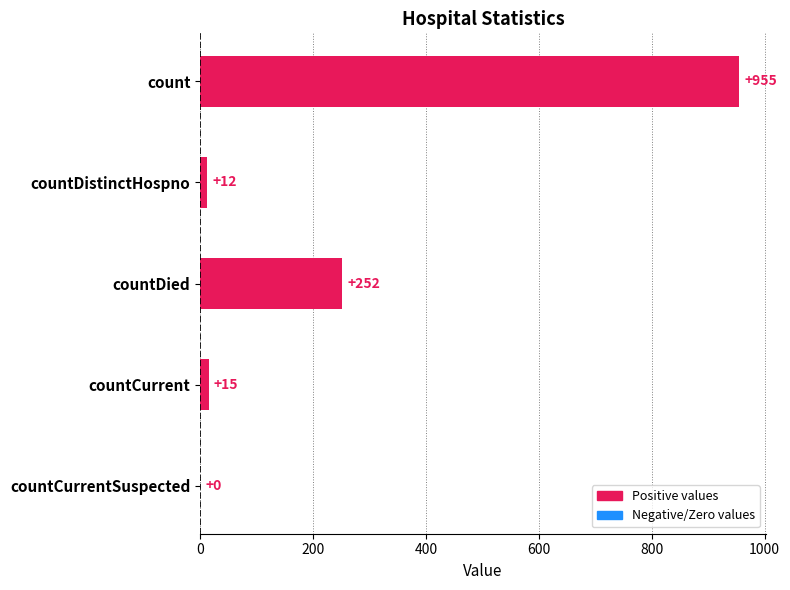

At which label is the value closest to 477?

countDied